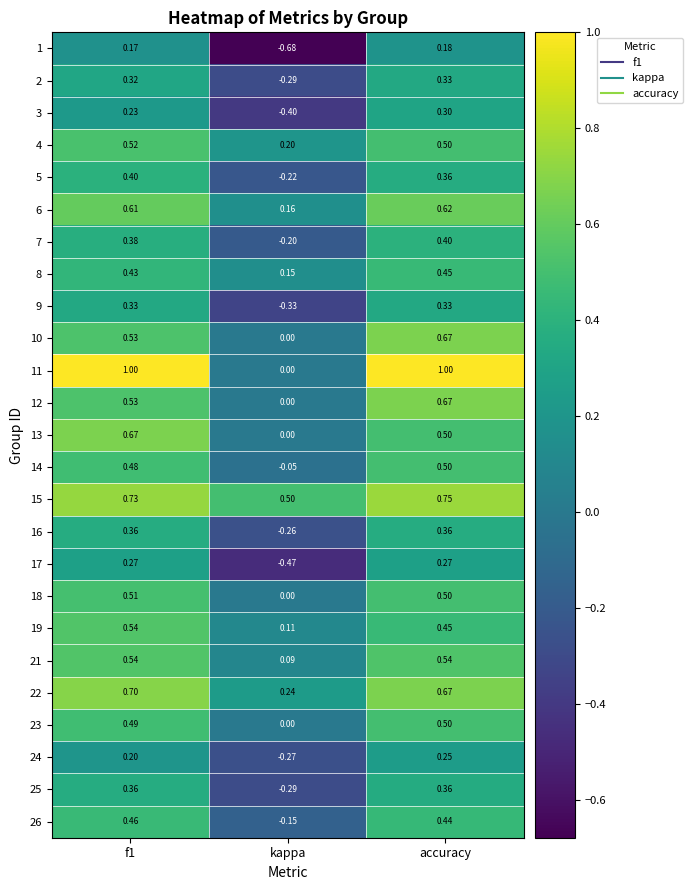

Which category has the lowest value across all series?

kappa